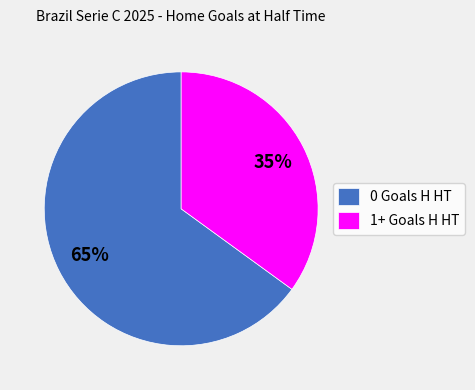

The 0 Goals H HT slice represents 65% of the pie. True or false?

True